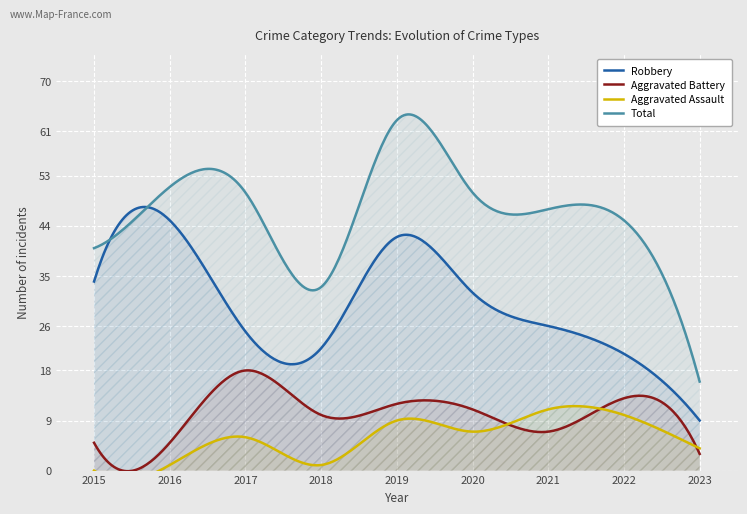

What is the maximum value shown in the chart?

63